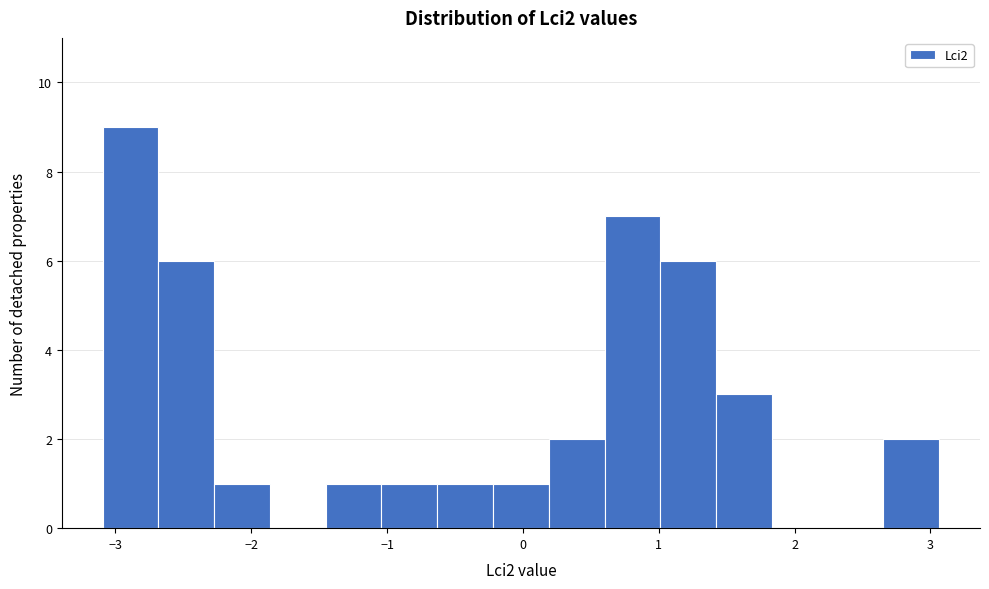

What is the height of the bar covering -2.3 to -1.9 on the x-axis? Neither the bar edges nor the heights are printed on the chart, so give them approximately, as read against the axes.

1